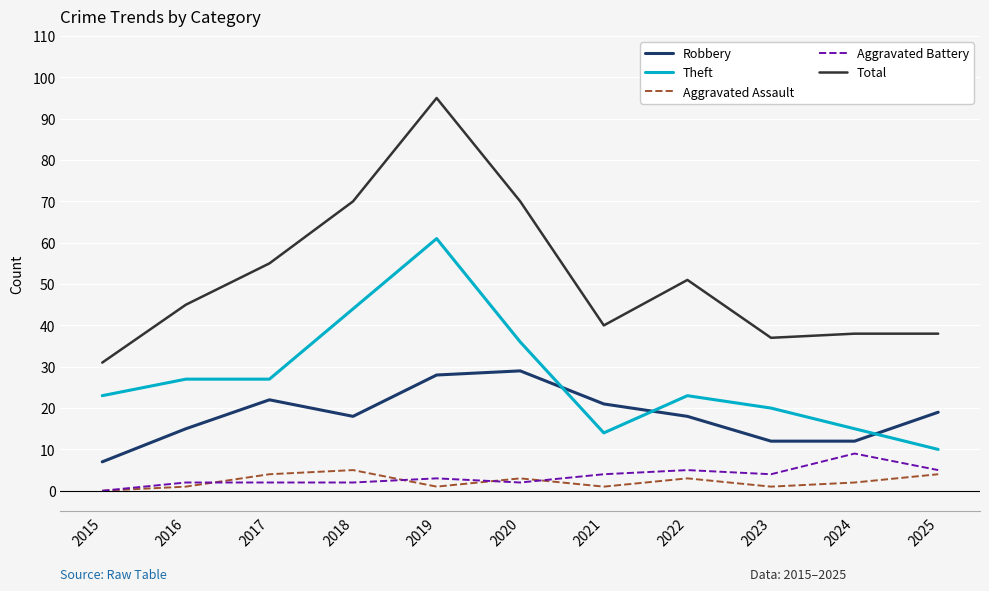

What are all the series names shown in the legend?

Robbery, Theft, Aggravated Assault, Aggravated Battery, Total